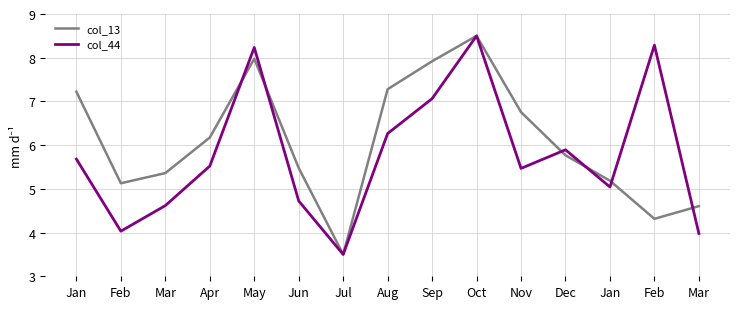

How many times do col_44 and col_13 cross each other?

6